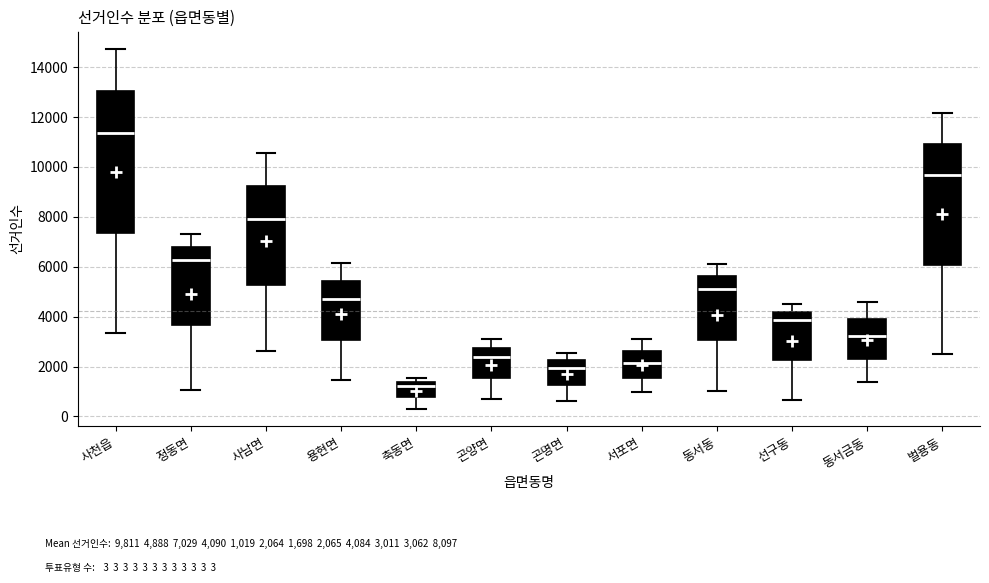

Reading left to right, transcribe this box plot: for each box, give where its median line is, the range the box spans, and where its two whiskers end, as read against the y-axis. The values are not printed on the chart, so give them approximately, as read against the axis.

사천읍: median 11400, box 7400 to 13000, whiskers 3400 to 14800
정동면: median 6200, box 3600 to 6800, whiskers 1000 to 7400
사남면: median 8000, box 5200 to 9200, whiskers 2600 to 10600
용현면: median 4600, box 3000 to 5400, whiskers 1400 to 6200
축동면: median 1200, box 800 to 1400, whiskers 400 to 1600
곤양면: median 2400, box 1600 to 2800, whiskers 600 to 3000
곤명면: median 2000, box 1200 to 2200, whiskers 600 to 2600
서포면: median 2200, box 1600 to 2600, whiskers 1000 to 3000
동서동: median 5200, box 3000 to 5600, whiskers 1000 to 6200
선구동: median 3800, box 2200 to 4200, whiskers 600 to 4600
동서금동: median 3200, box 2200 to 4000, whiskers 1400 to 4600
벌용동: median 9600, box 6000 to 11000, whiskers 2400 to 12200